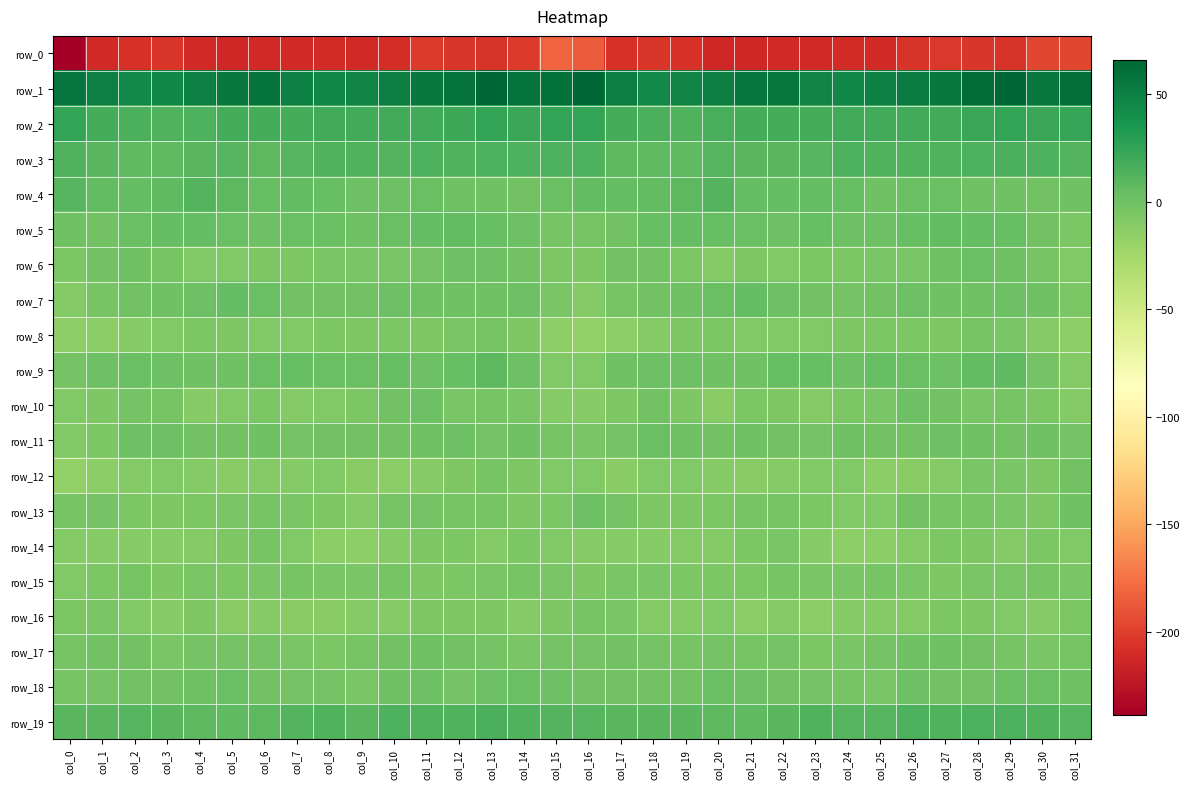

What is the minimum value for row_6?

-9.9